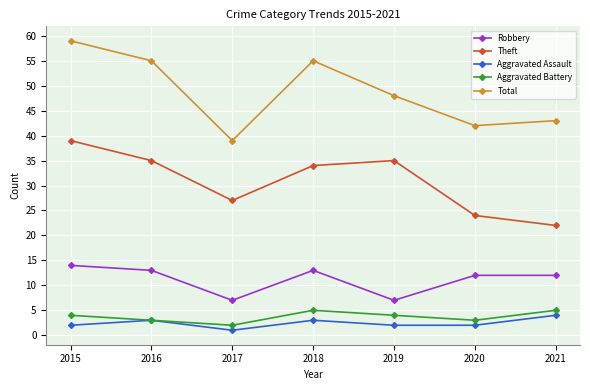

What is the spread (max minus min) of values at 2017?

38